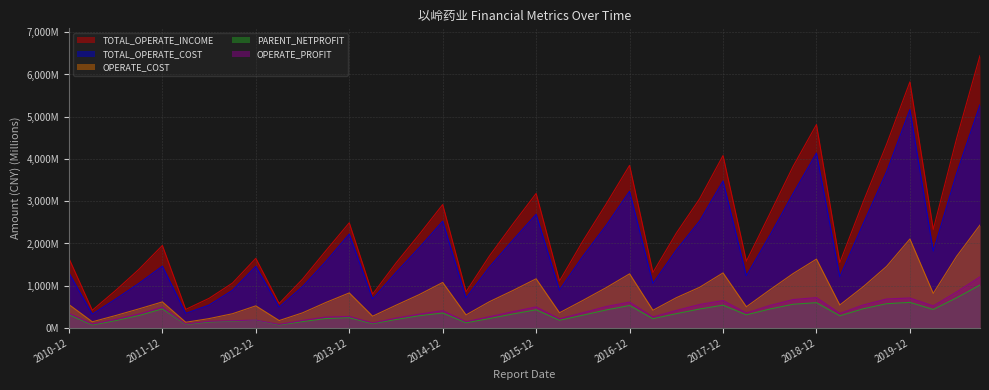

What is the difference between the second highest and minimum values in the TOTAL_OPERATE_COST series?

4842.6